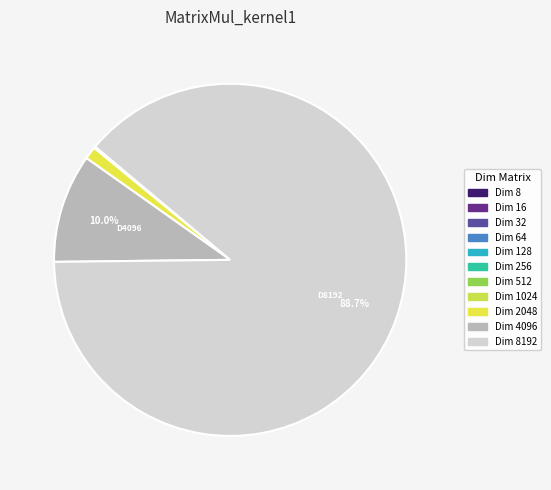

To the nearest percent, what is the average slice percentage?

9%